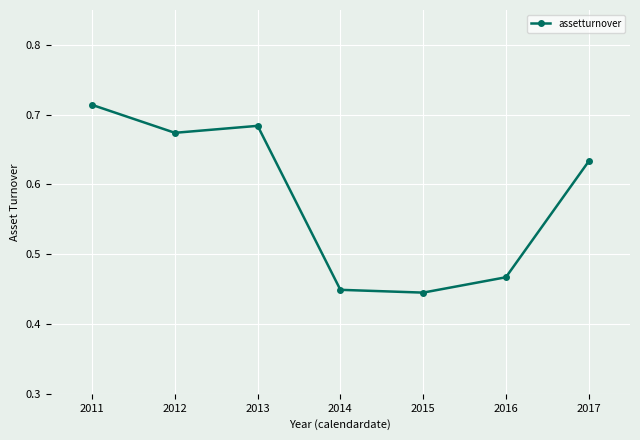

What is the difference between the second highest and minimum values?

0.2